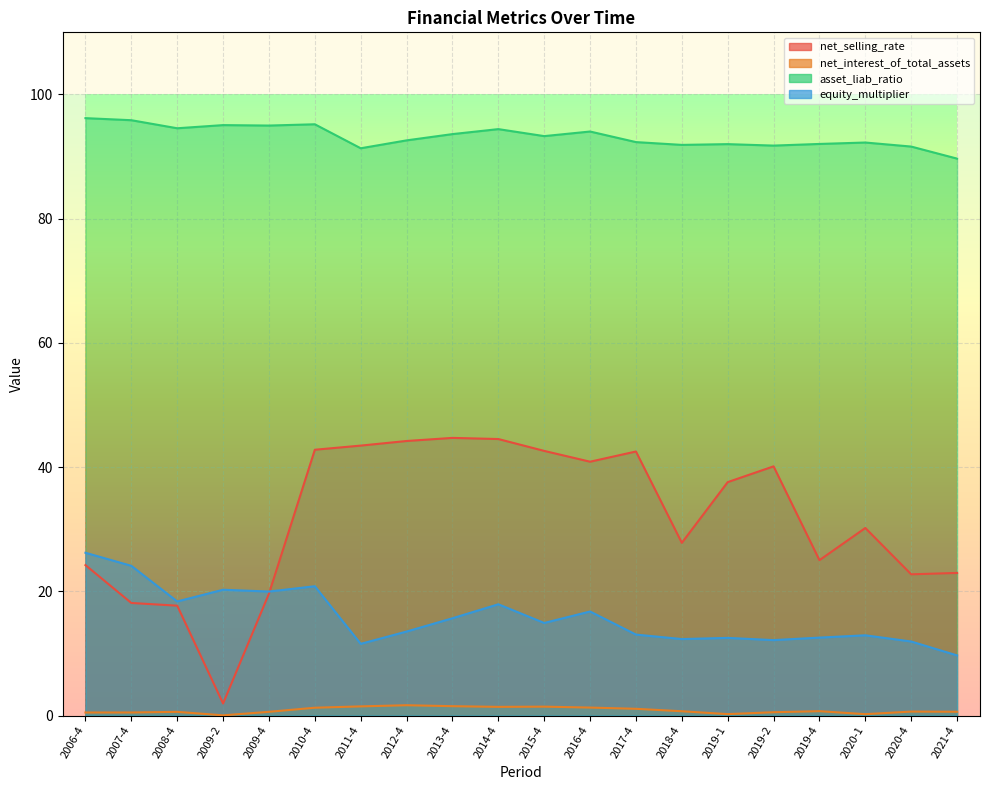

What is the greatest value displayed?

96.2